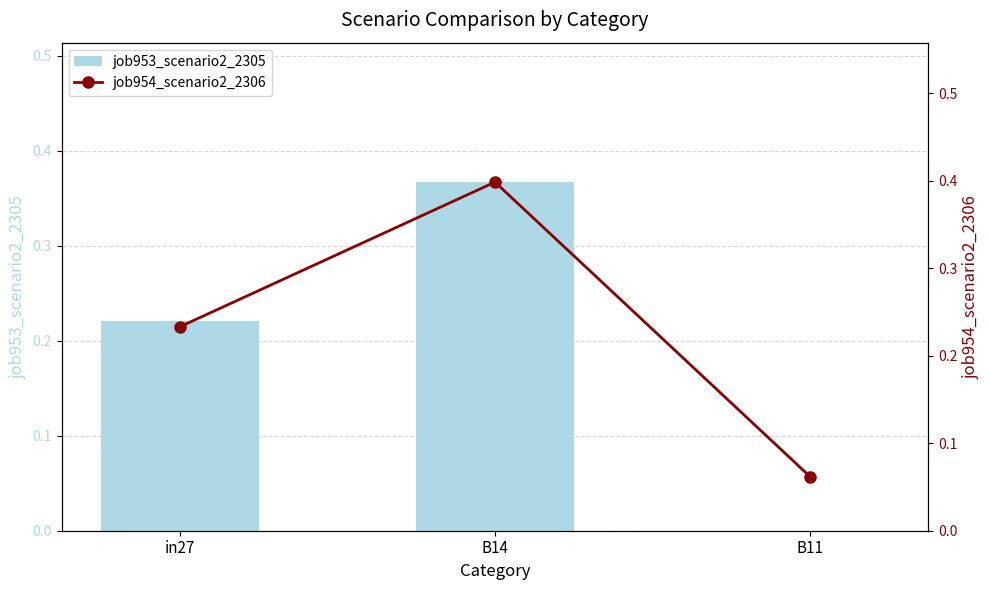

List the series in order of their overall mean, highest first.

job954_scenario2_2306, job953_scenario2_2305